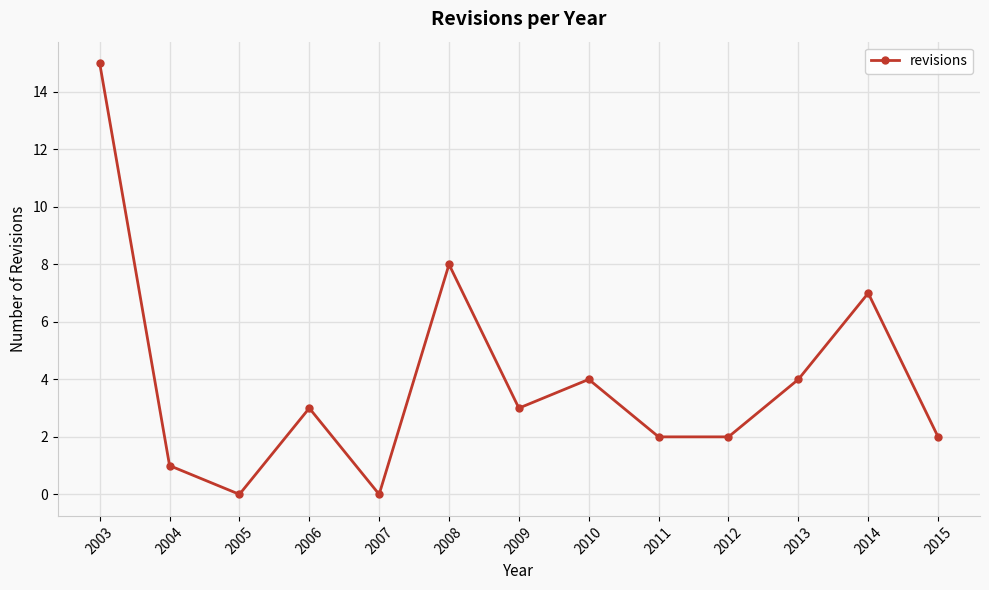

At which category does the data reach its first local valley?

2005